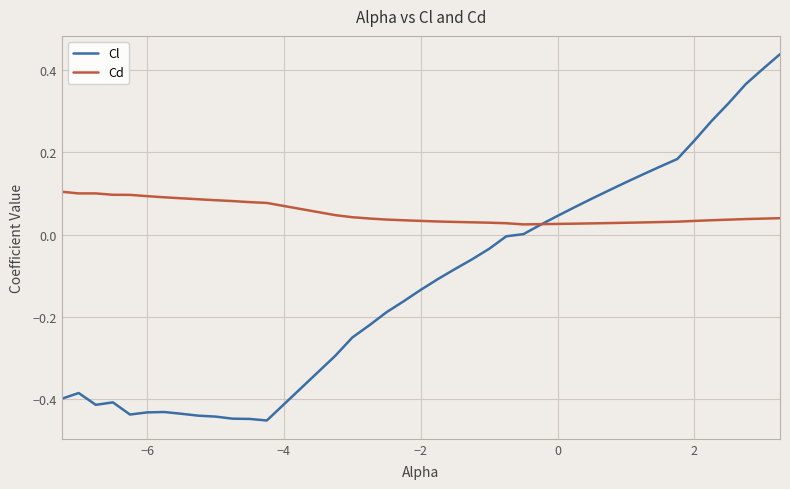

Which series has the largest total across all categories?

Cd